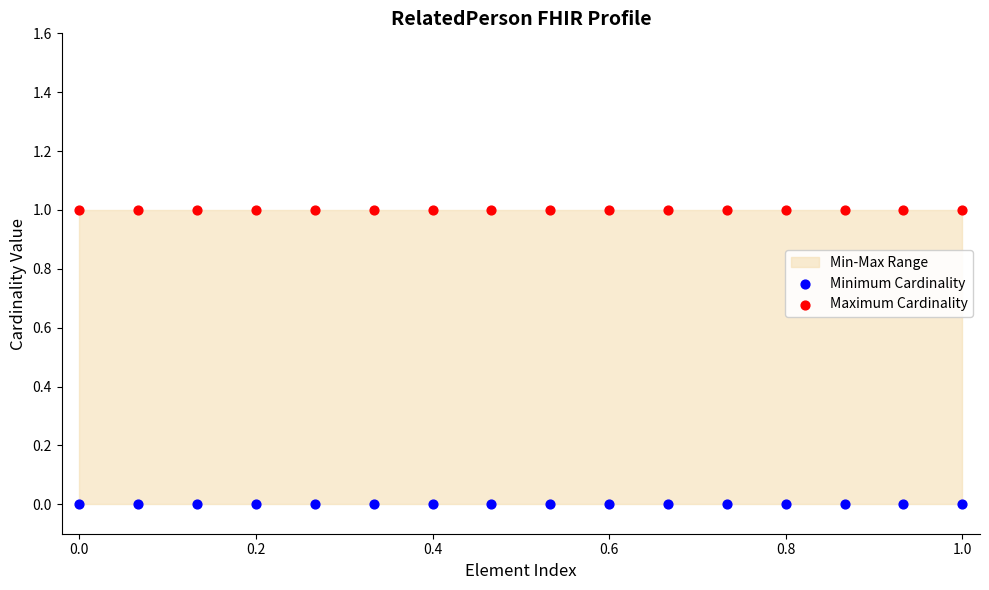

Which series reaches the maximum Y coordinate?

Maximum Cardinality